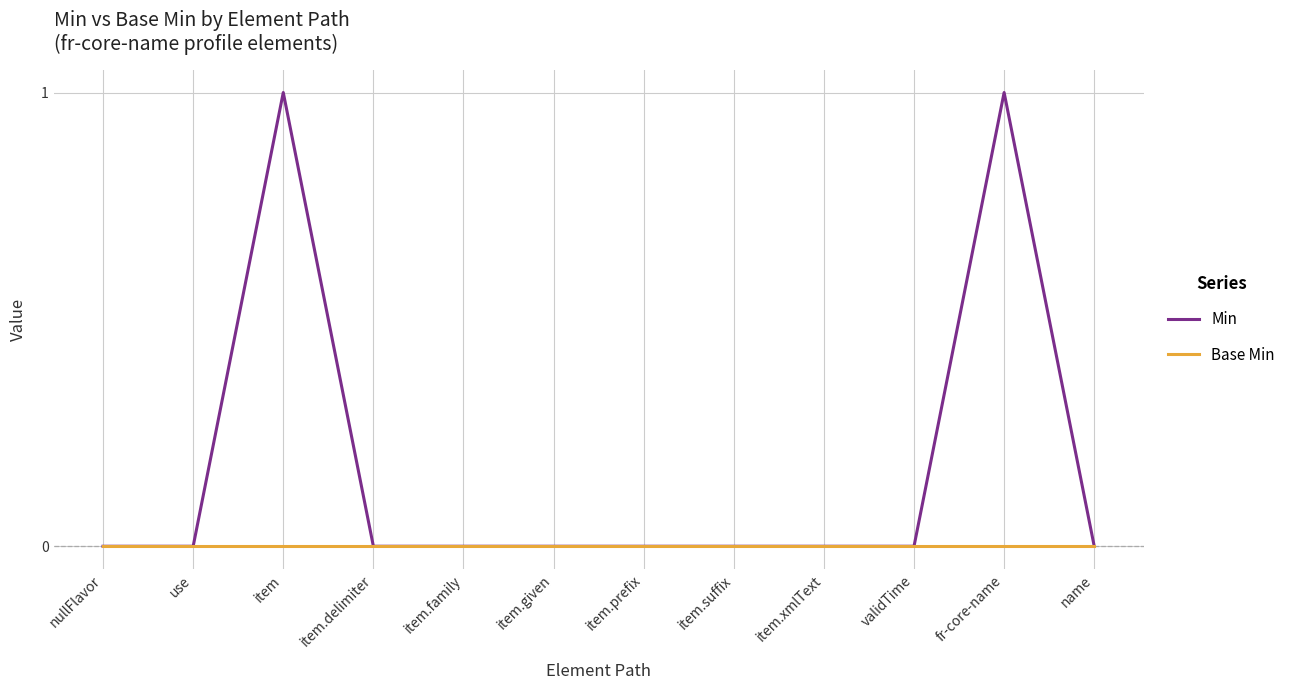

Rank the series by their average value, from lowest to highest.

Base Min, Min